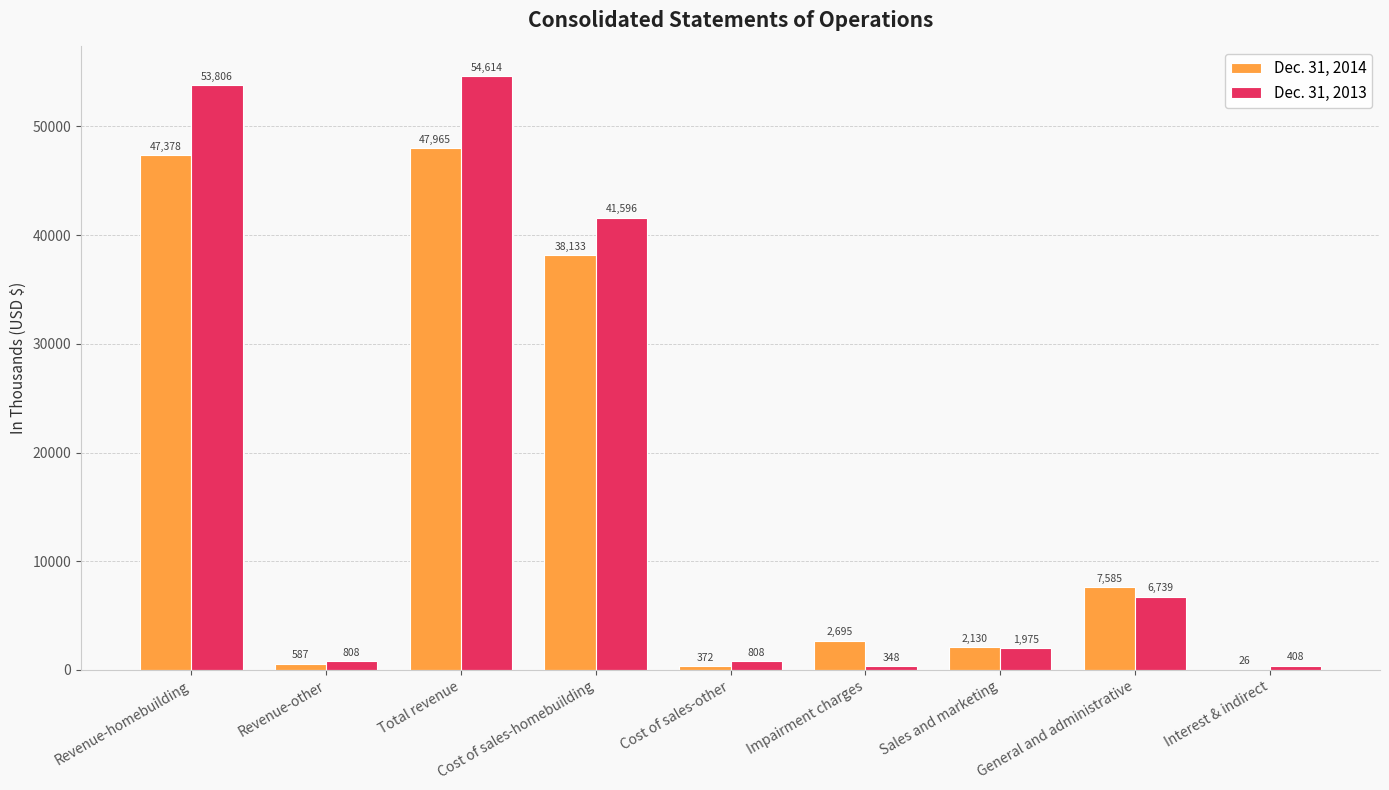

What is the sum of the Dec. 31, 2014 values at Total revenue and Impairment charges?

50660